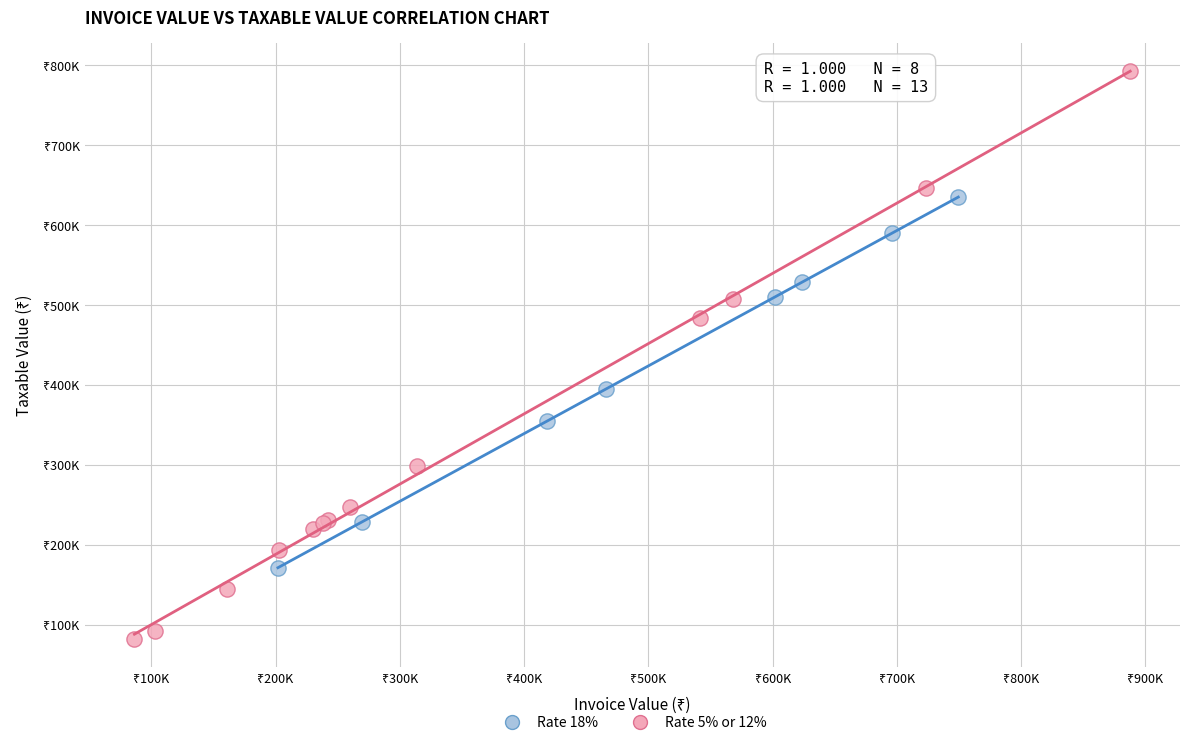

Which series has the largest Y range (max minus min)?

Rate 5% or 12%